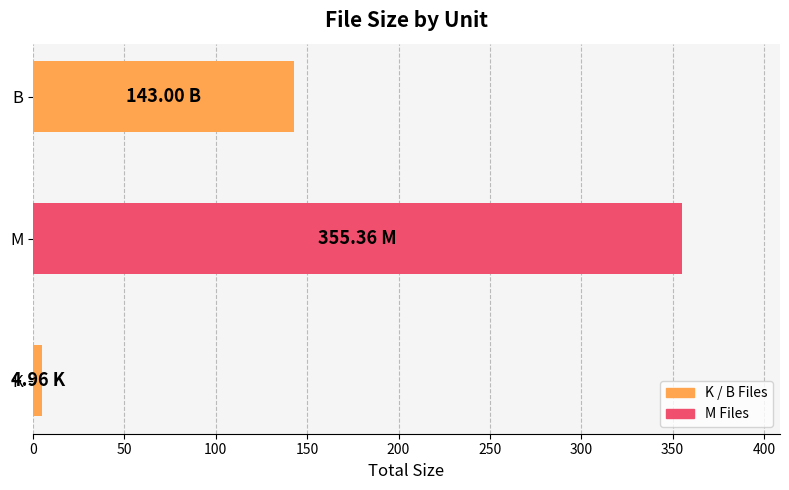

Which category has the lowest value across all series?

K